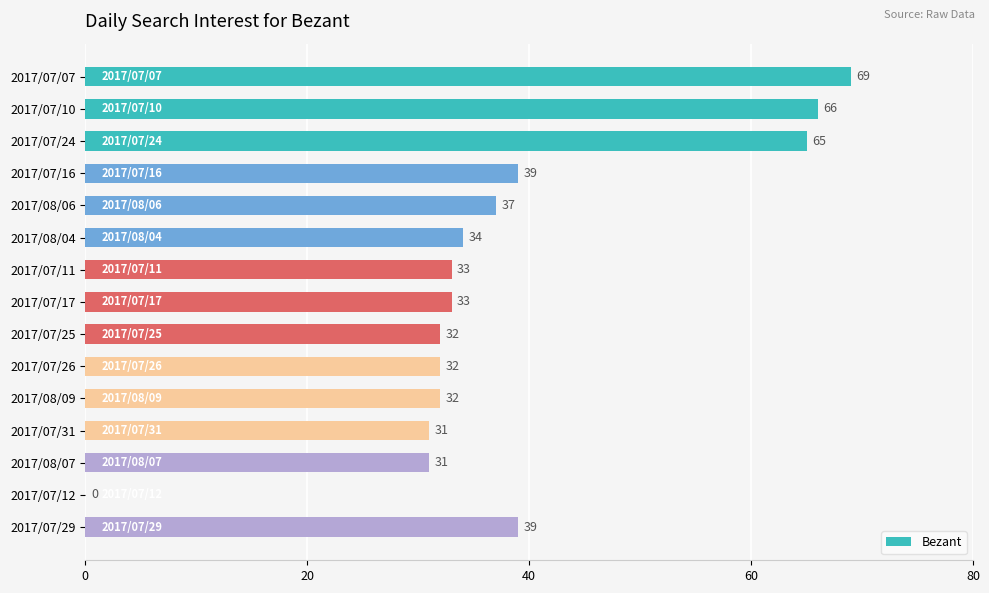

What is the sum of all values?

573